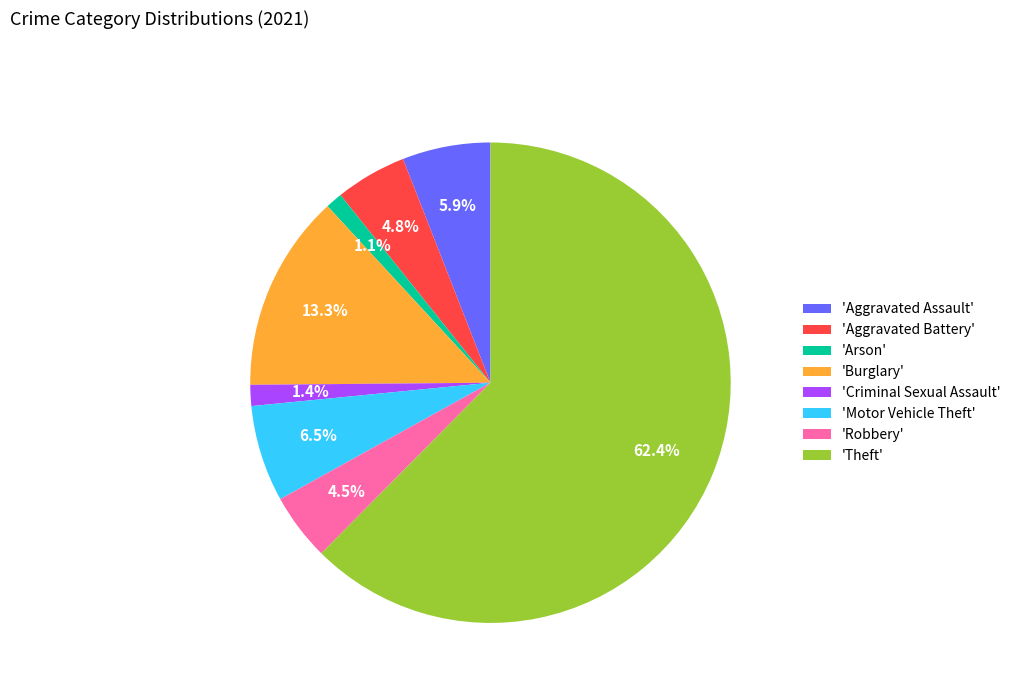

Is there a majority slice in this chart?

Yes